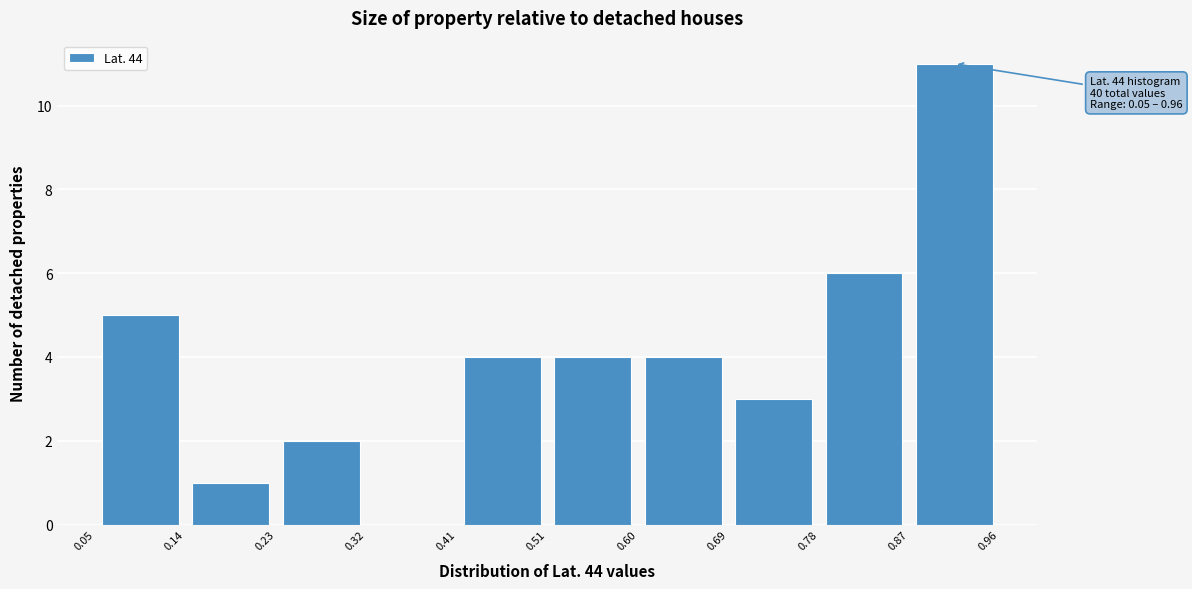

Over which range of the x-axis is the bar tallest?

0.87 to 0.96